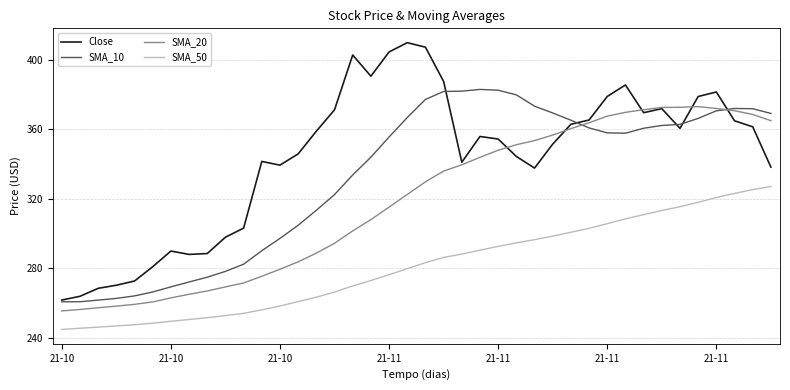

Is this an area chart (filled region under the line)?

No